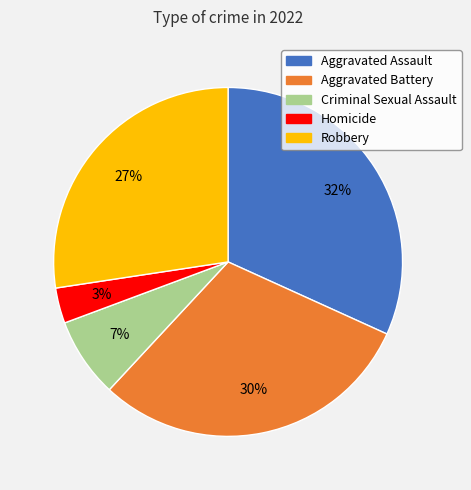

To the nearest percent, what is the average slice percentage?

20%